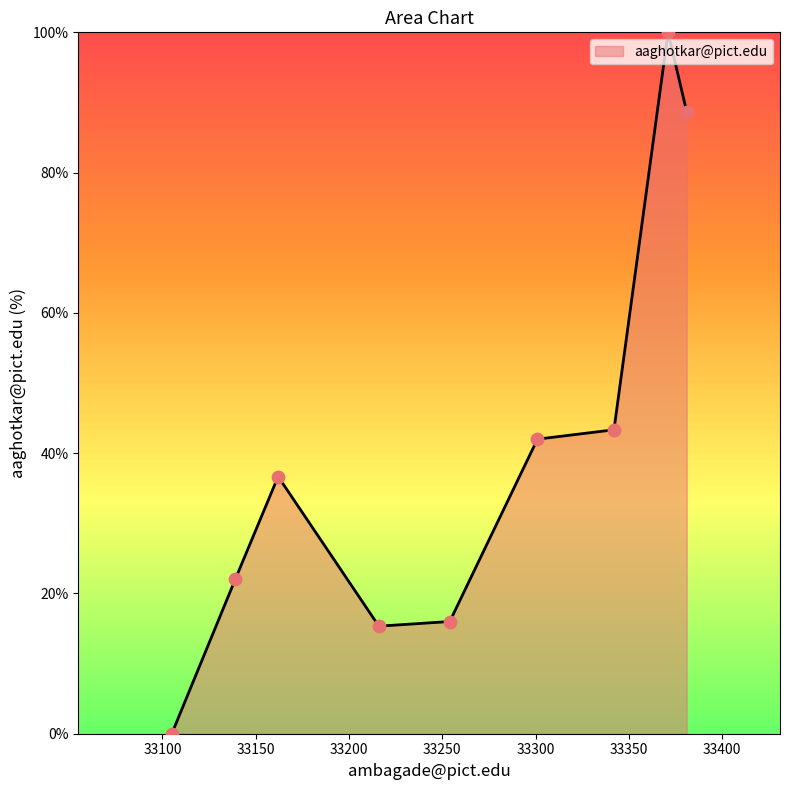

What is the maximum value shown in the chart?

100.0